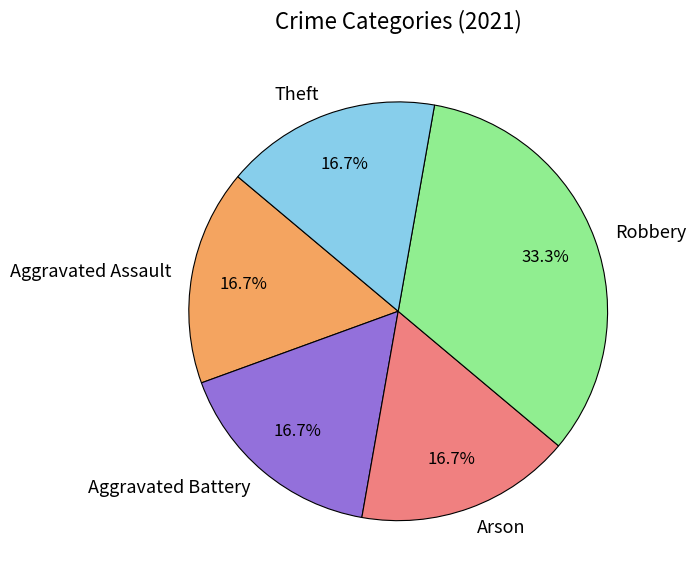

To the nearest percent, what is the difference between the largest and smallest slice percentages?

17%